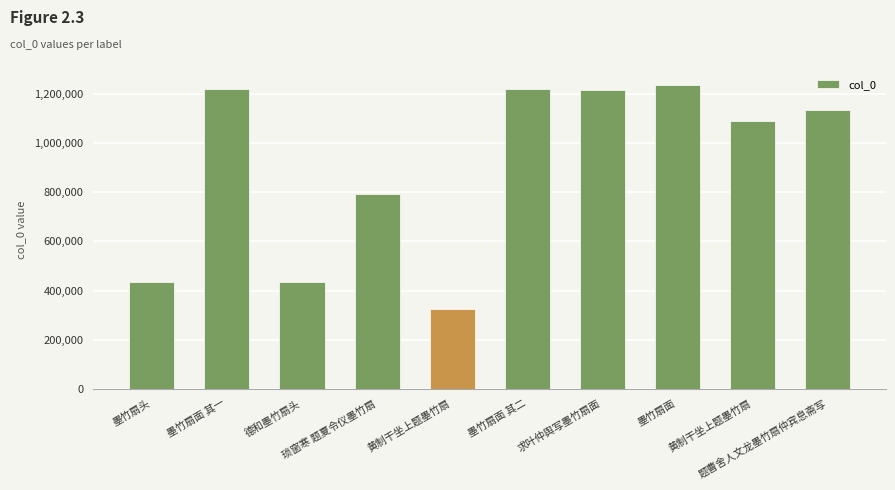

Does the chart contain any negative values?

No